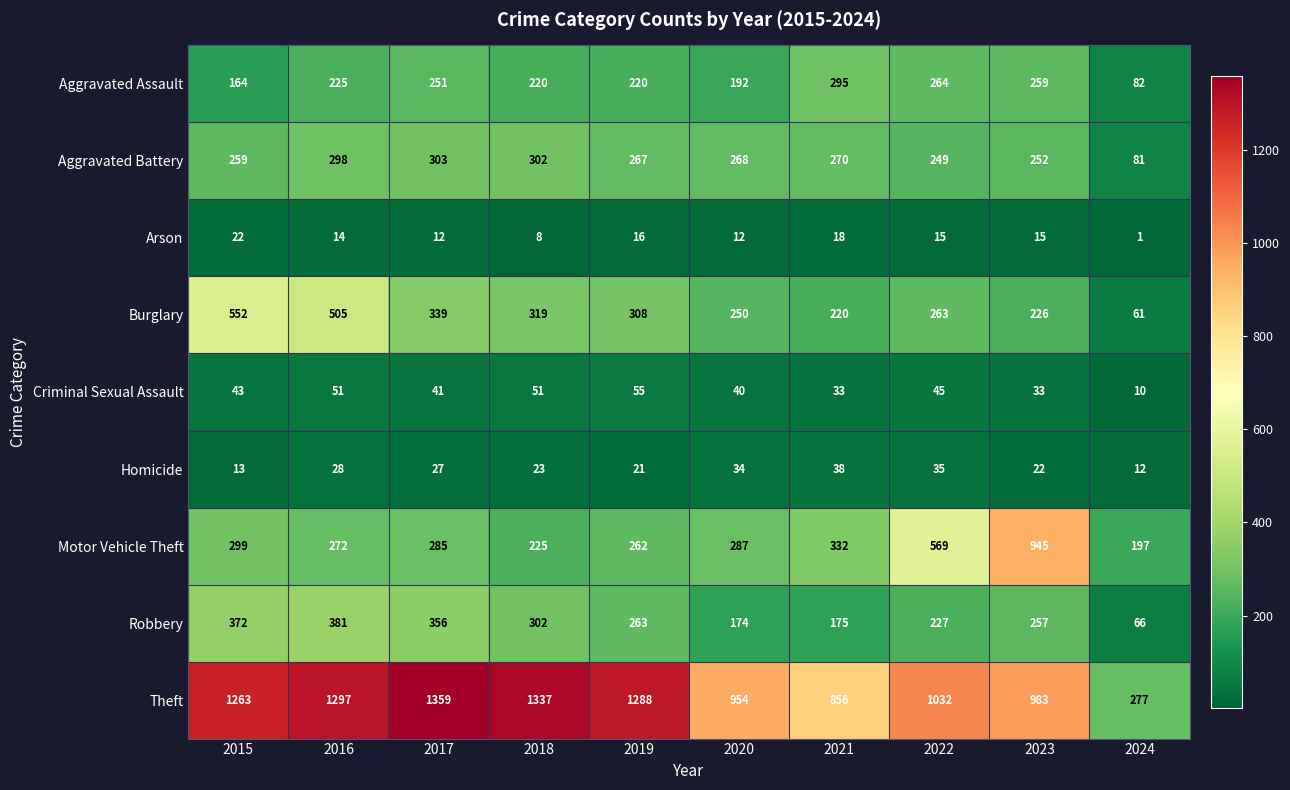

Which label corresponds to the largest value in the chart?

2017